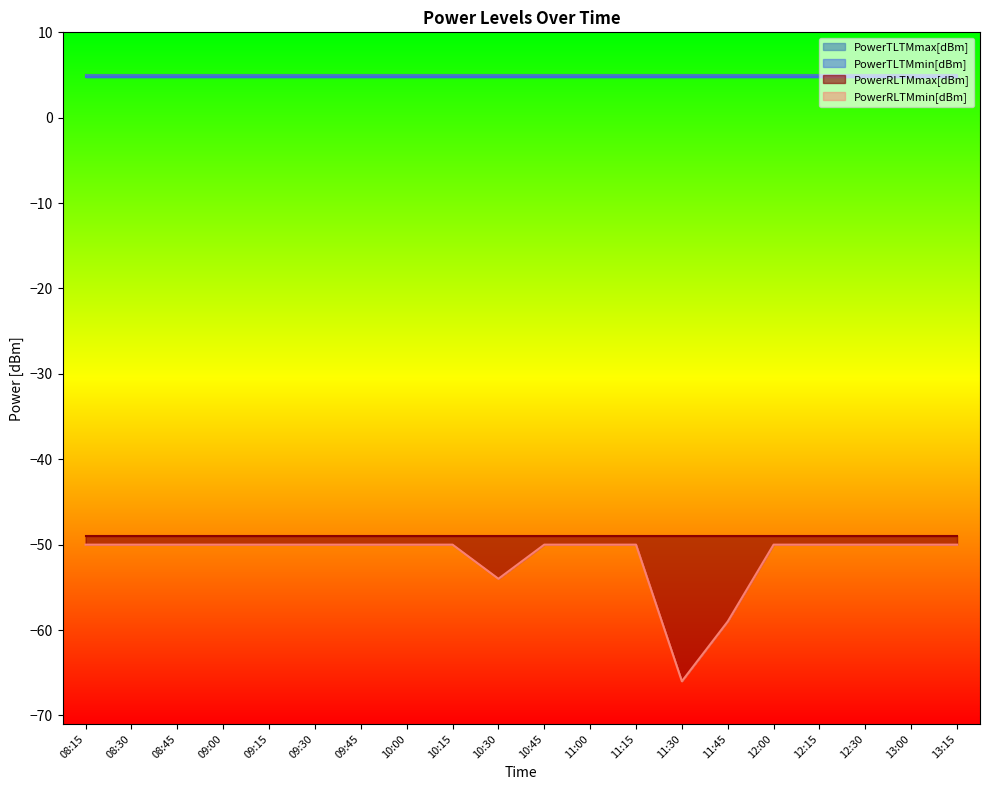

Reading right to left, transcribe all the data shown in this chart.

PowerTLTMmax[dBm]: 13:15=5.0	13:00=5.0	12:30=5.0	12:15=5.0	12:00=5.0	11:45=5.0	11:30=5.0	11:15=5.0	11:00=5.0	10:45=5.0	10:30=5.0	10:15=5.0	10:00=5.0	09:45=5.0	09:30=5.0	09:15=5.0	09:00=5.0	08:45=5.0	08:30=5.0	08:15=5.0
PowerTLTMmin[dBm]: 13:15=4.8	13:00=4.8	12:30=4.8	12:15=4.8	12:00=4.8	11:45=4.8	11:30=4.8	11:15=4.8	11:00=4.8	10:45=4.8	10:30=4.8	10:15=4.8	10:00=4.8	09:45=4.8	09:30=4.8	09:15=4.8	09:00=4.8	08:45=4.8	08:30=4.8	08:15=4.8
PowerRLTMmax[dBm]: 13:15=-49.0	13:00=-49.0	12:30=-49.0	12:15=-49.0	12:00=-49.0	11:45=-49.0	11:30=-49.0	11:15=-49.0	11:00=-49.0	10:45=-49.0	10:30=-49.0	10:15=-49.0	10:00=-49.0	09:45=-49.0	09:30=-49.0	09:15=-49.0	09:00=-49.0	08:45=-49.0	08:30=-49.0	08:15=-49.0
PowerRLTMmin[dBm]: 13:15=-50.0	13:00=-50.0	12:30=-50.0	12:15=-50.0	12:00=-50.0	11:45=-59.0	11:30=-66.0	11:15=-50.0	11:00=-50.0	10:45=-50.0	10:30=-54.0	10:15=-50.0	10:00=-50.0	09:45=-50.0	09:30=-50.0	09:15=-50.0	09:00=-50.0	08:45=-50.0	08:30=-50.0	08:15=-50.0